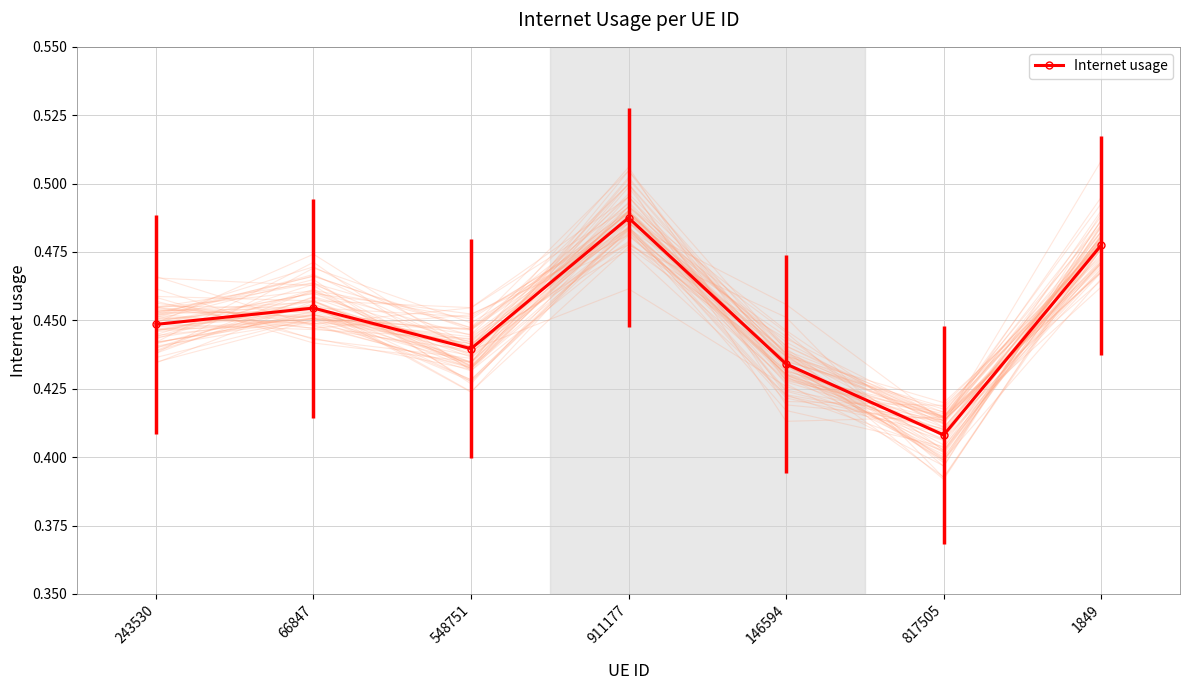

Reading left to right, what are all the values shown in this chart?

0.4	0.5	0.4	0.5	0.4	0.4	0.5